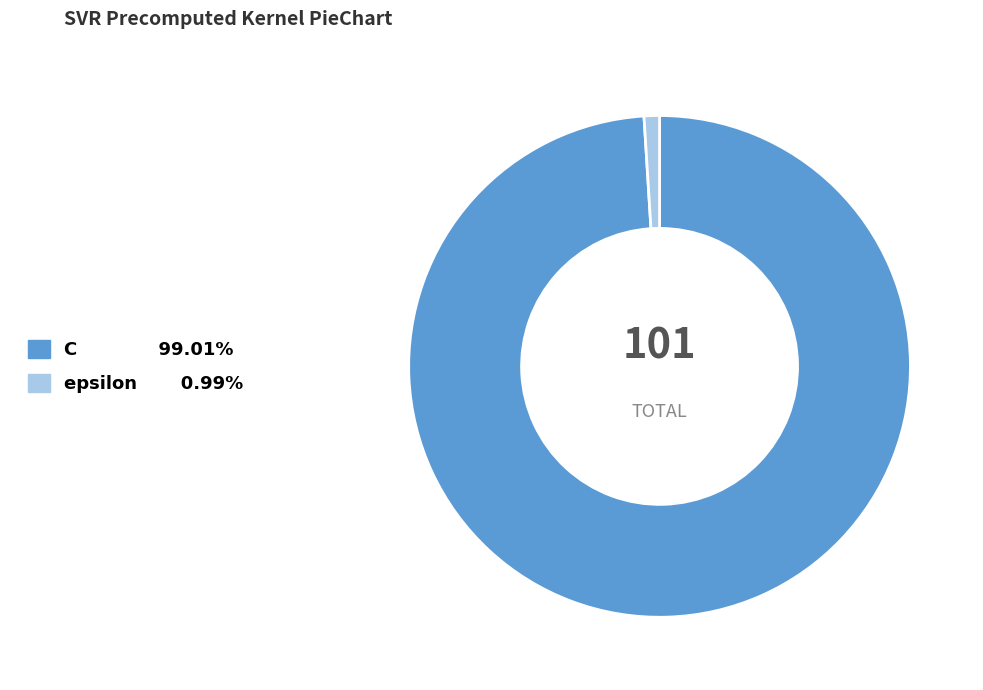

How many slices are in this pie chart?

2